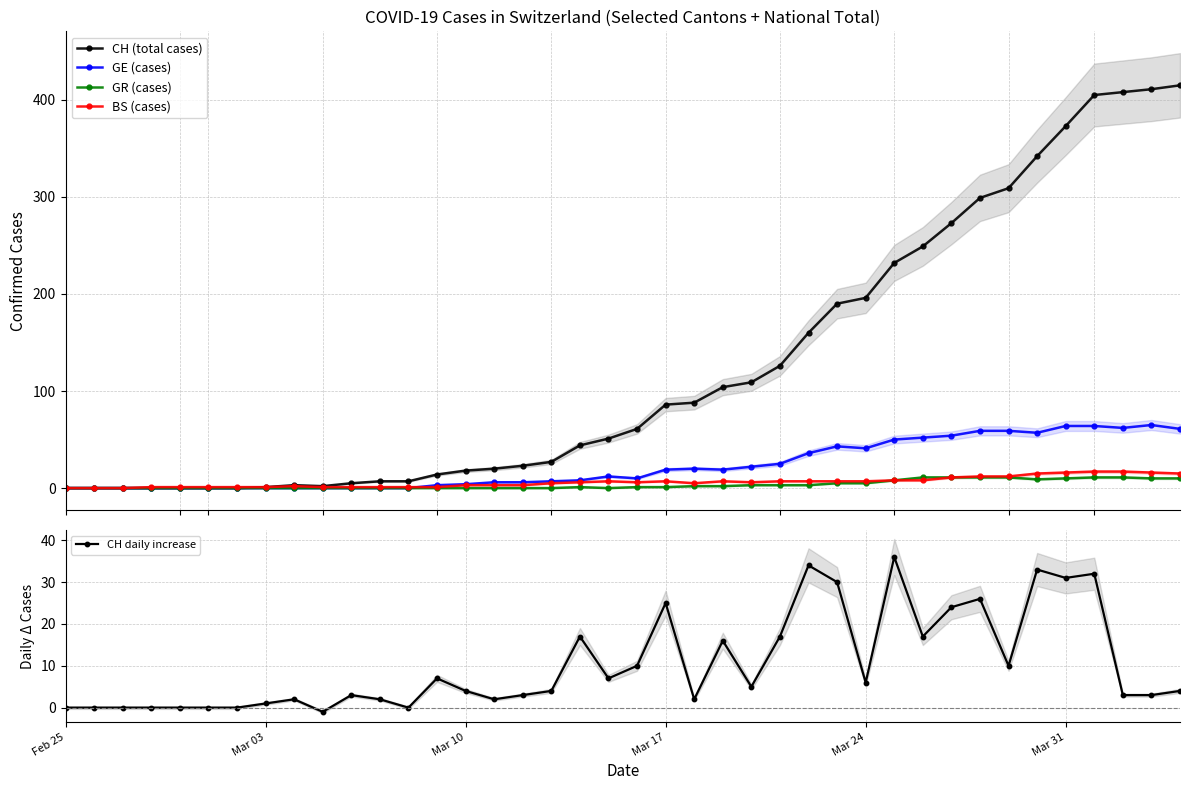

What is the greatest value displayed?

415